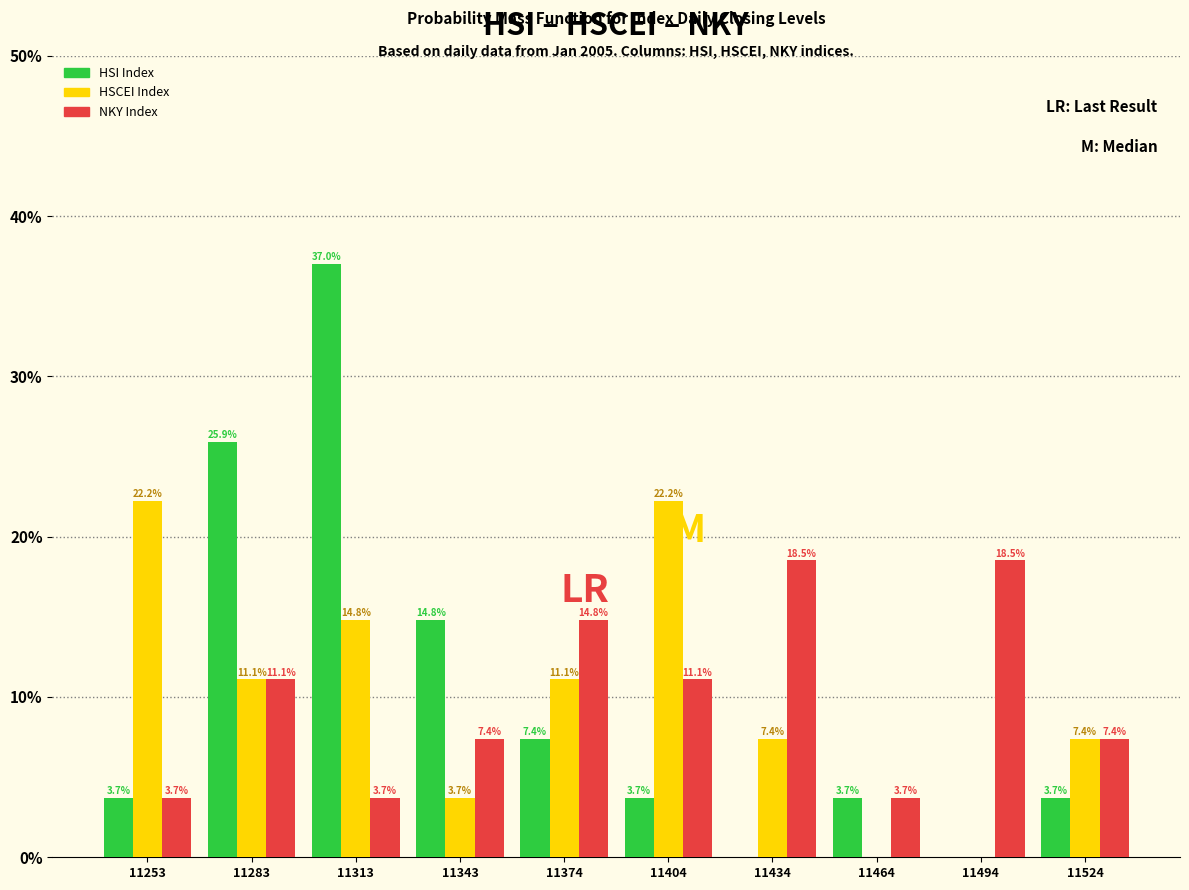

Reading right to left, what are all the values shown in this chart?

HSI Index: 11524=3.7	11494=0.0	11464=3.7	11434=0.0	11404=3.7	11374=7.4	11343=14.8	11313=37.0	11283=25.9	11253=3.7
HSCEI Index: 11524=7.4	11494=0.0	11464=0.0	11434=7.4	11404=22.2	11374=11.1	11343=3.7	11313=14.8	11283=11.1	11253=22.2
NKY Index: 11524=7.4	11494=18.5	11464=3.7	11434=18.5	11404=11.1	11374=14.8	11343=7.4	11313=3.7	11283=11.1	11253=3.7